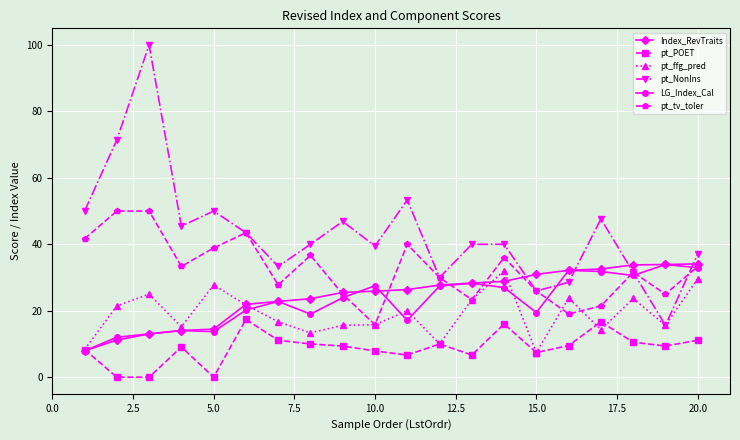

Which series has the largest total across all categories?

pt_NonIns